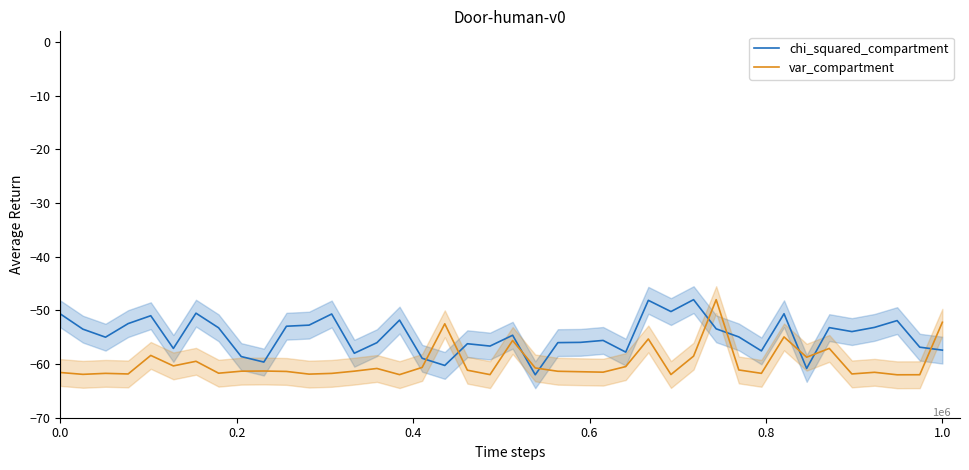

How many values in the var_compartment series are below -61?

24